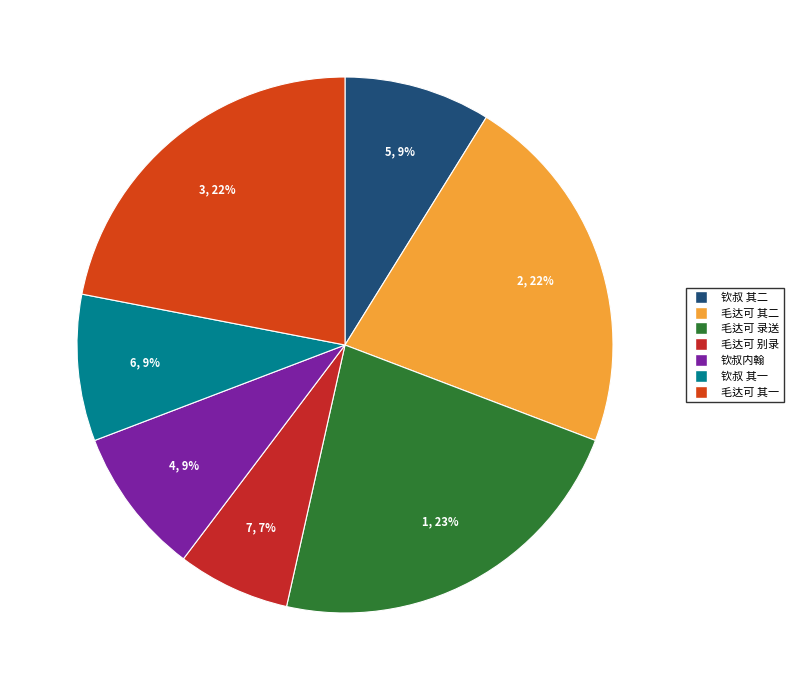

Count the number of slices in the pie.

7